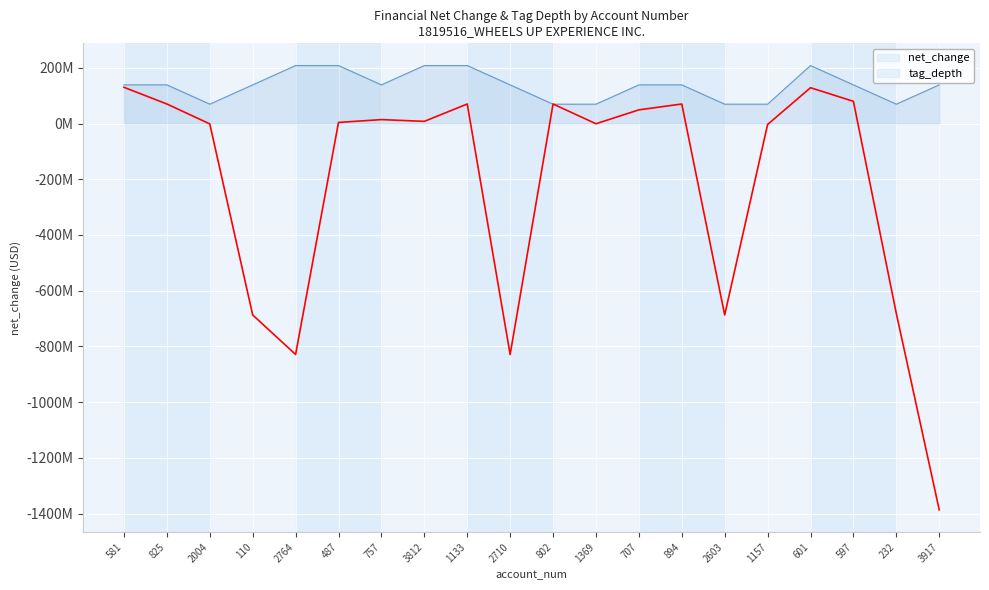

Reading left to right, extract all data points from this chart.

129871000	70000000	-1435000	-686874000	-828607000	3872000	14001000	7690000	70000000	-828607000	70000000	-870000	48952000	70000000	-686874000	-3487000	128433000	79481000	-681694000	-1386171000